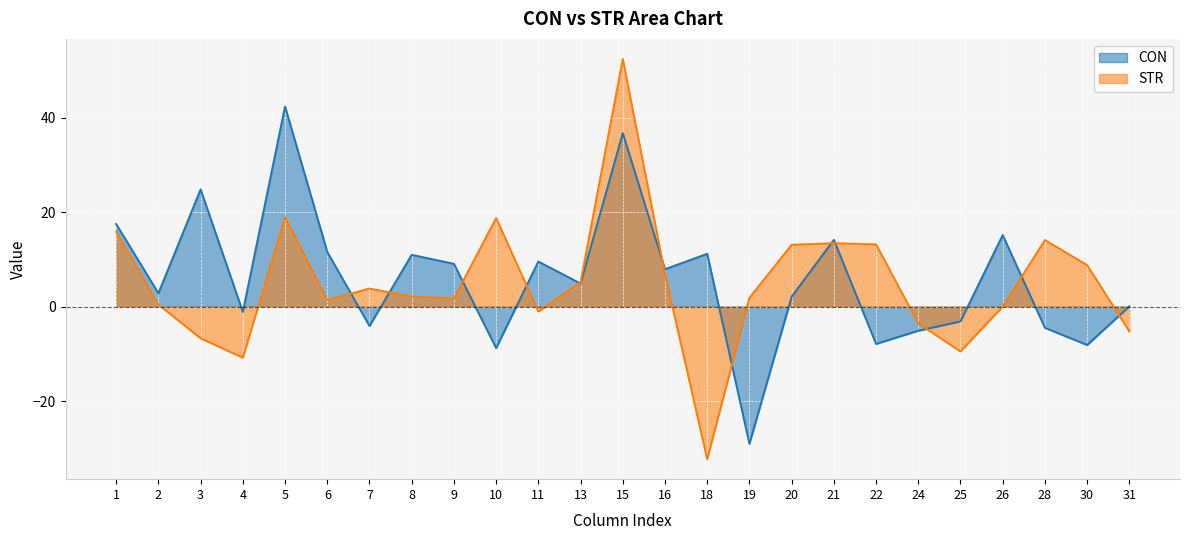

At which category is the sum across all series the highest?

15